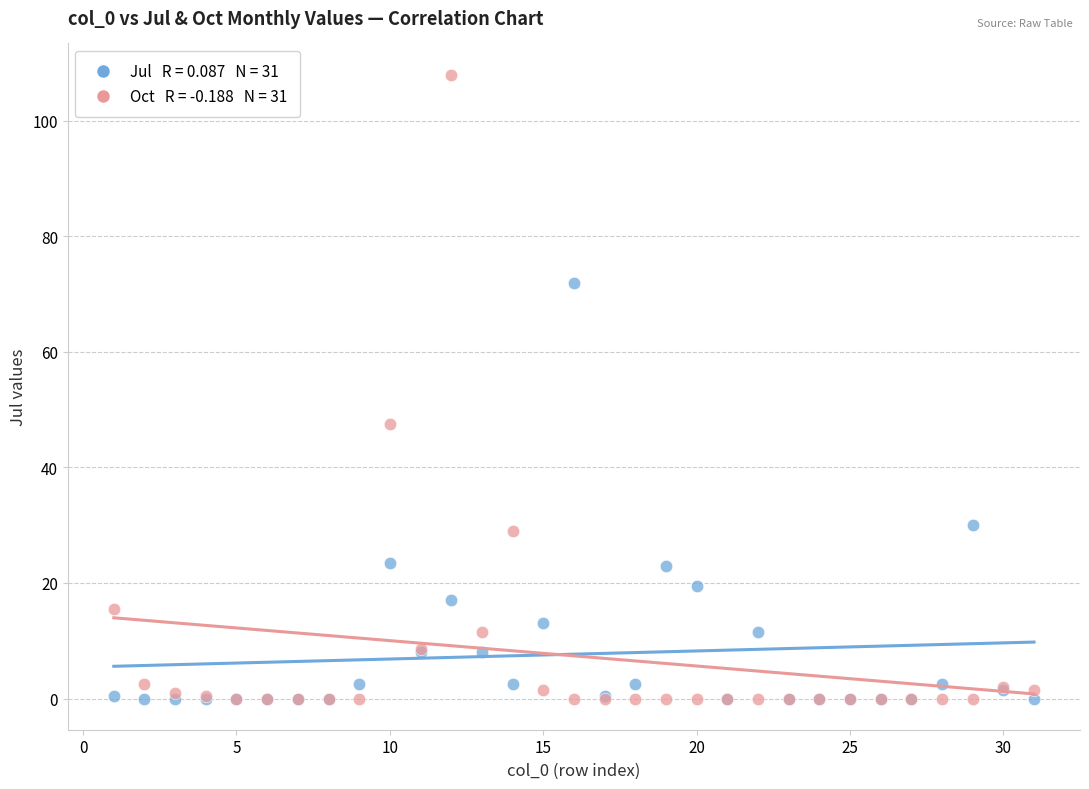

Across all series, what Y value is closest to 54?

47.5